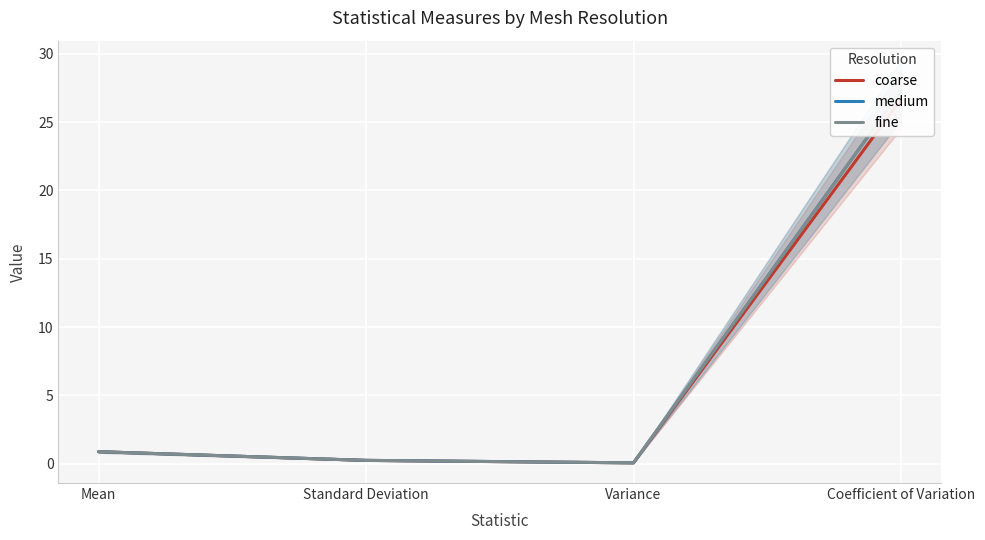

Does the chart display data point markers on the line(s)?

No